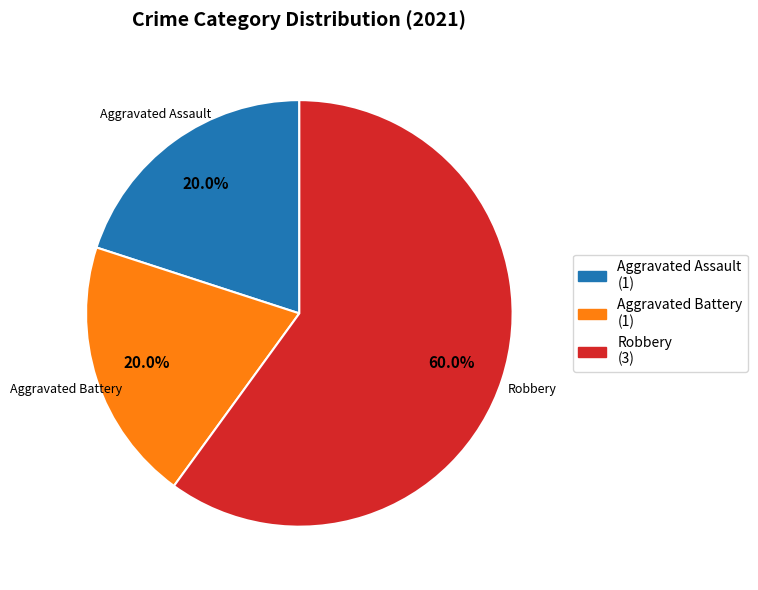

Count the number of slices in the pie.

3